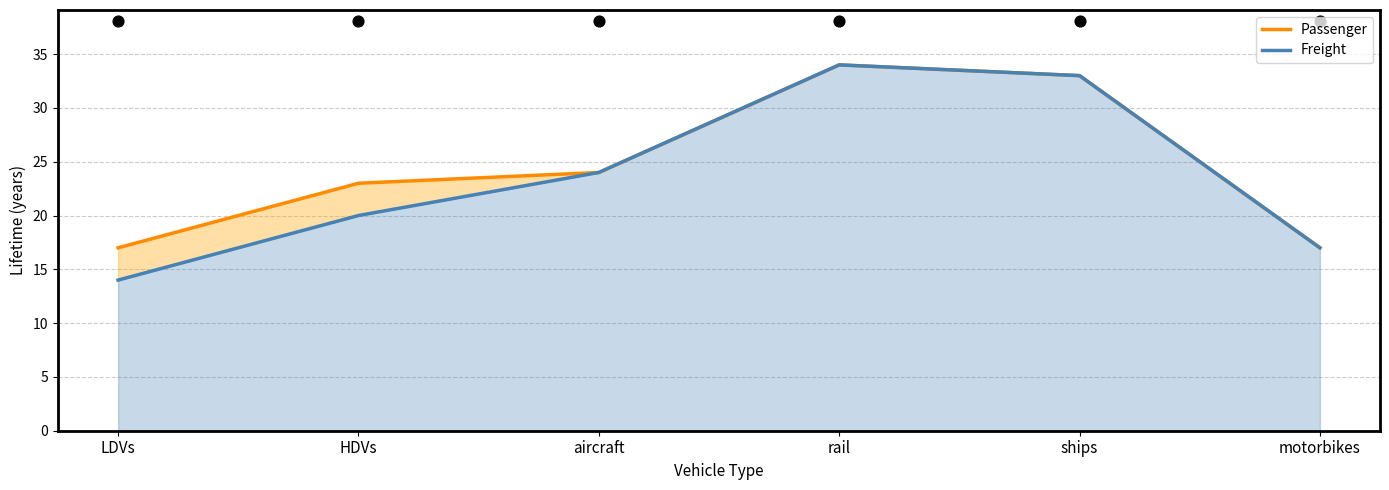

Which series contains the lowest Y value?

Freight